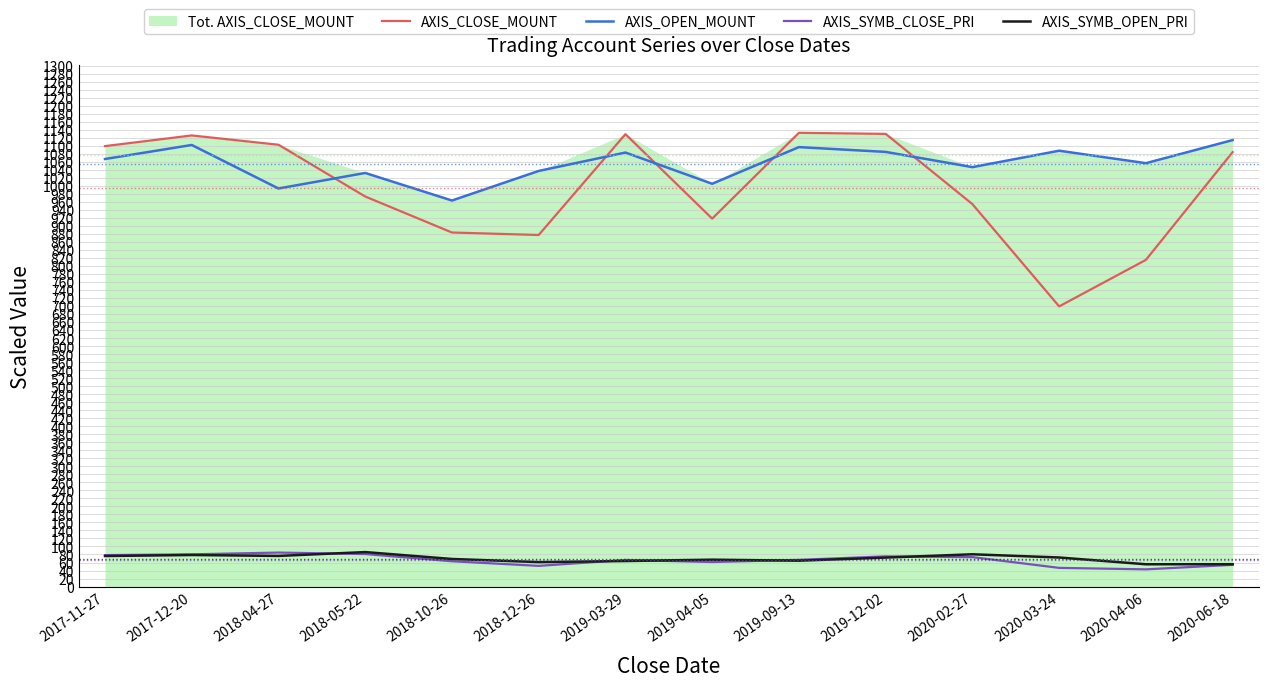

Reading left to right, what are all the values shown in this chart?

AXIS_CLOSE_MOUNT: 1099.0	1125.6	1102.4	973.2	883.4	877.2	1128.8	918.0	1132.2	1129.5	954.2	699.0	815.1	1084.0
AXIS_OPEN_MOUNT: 1066.8	1101.8	993.2	1032.0	963.2	1037.0	1082.9	1005.0	1096.5	1084.5	1046.5	1087.5	1056.4	1114.0
AXIS_SYMB_CLOSE_PRI: 78.5	80.4	84.8	81.1	63.1	51.6	66.4	61.2	66.6	75.3	73.4	46.6	42.9	54.2
AXIS_SYMB_OPEN_PRI: 76.2	78.7	76.4	86.0	68.8	61.0	63.7	67.0	64.5	72.3	80.5	72.5	55.6	55.7